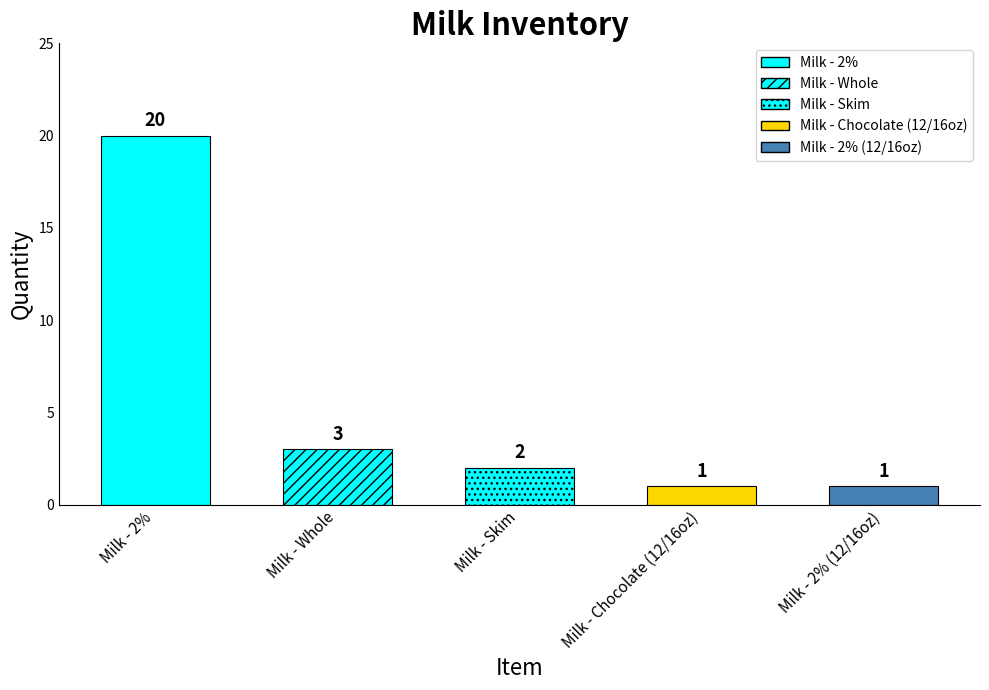

What is the sum of all values?

27